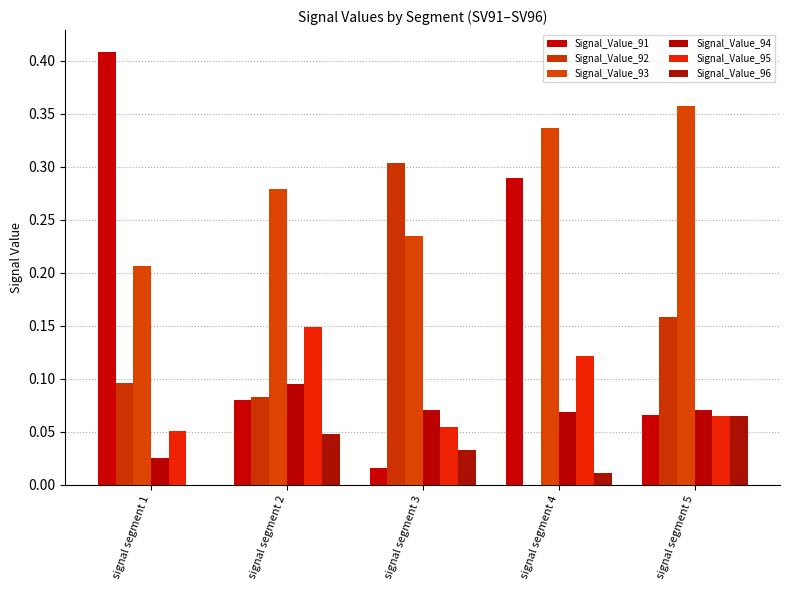

List the series in order of their peak value, lowest first.

Signal_Value_96, Signal_Value_94, Signal_Value_95, Signal_Value_92, Signal_Value_93, Signal_Value_91